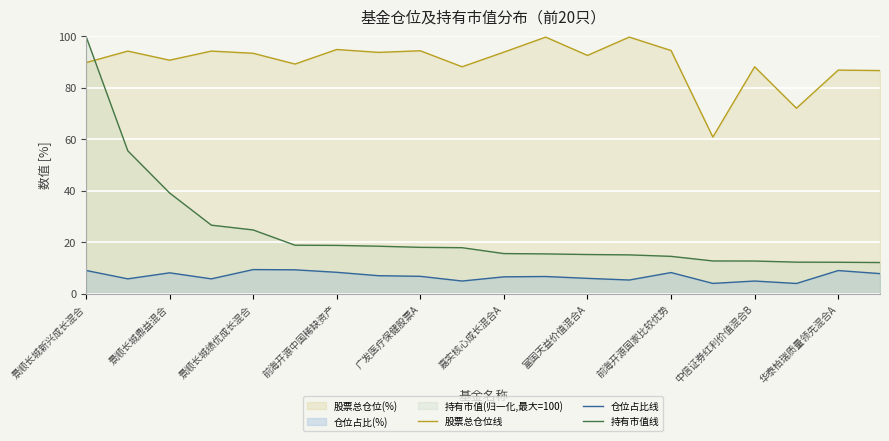

What value does the 仓位占比线 series have at 景顺长城鼎益混合?

8.2